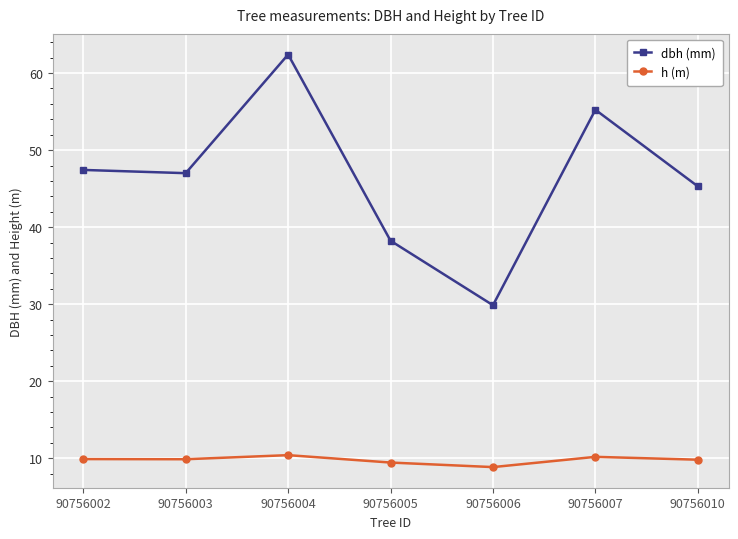

What is the value of the dbh (mm) point at the 1st from the left?

47.4